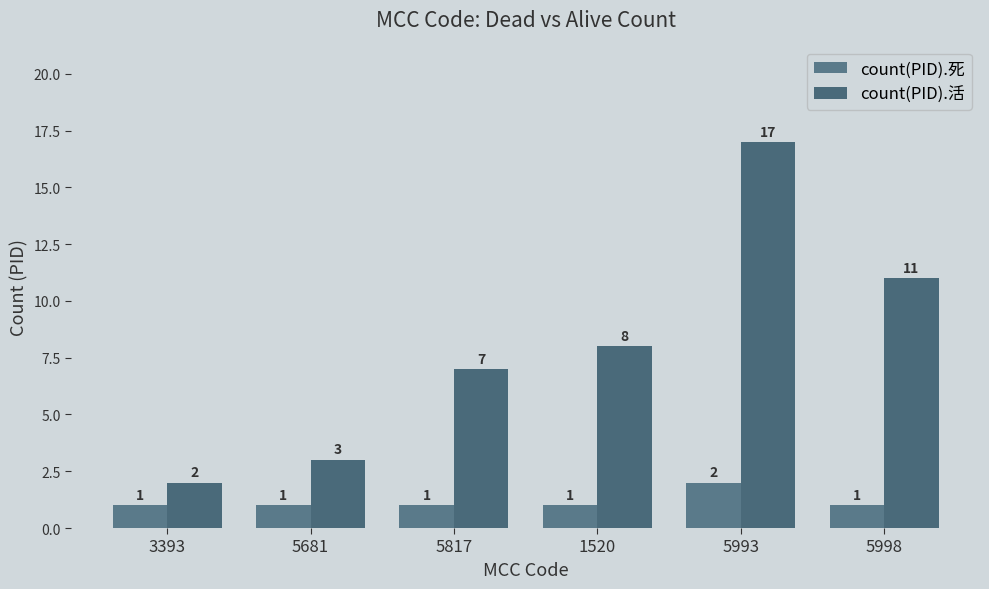

Does the chart contain any negative values?

No